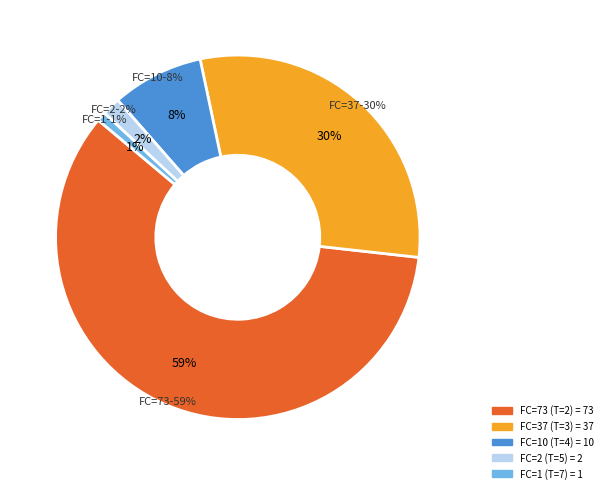

True or false: T=5 (FC=2) accounts for 2% of the total.

True